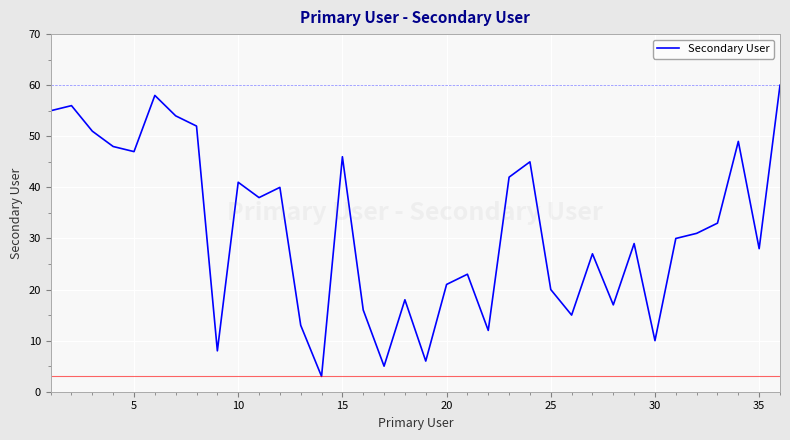

What is the difference between the maximum and minimum values?

57